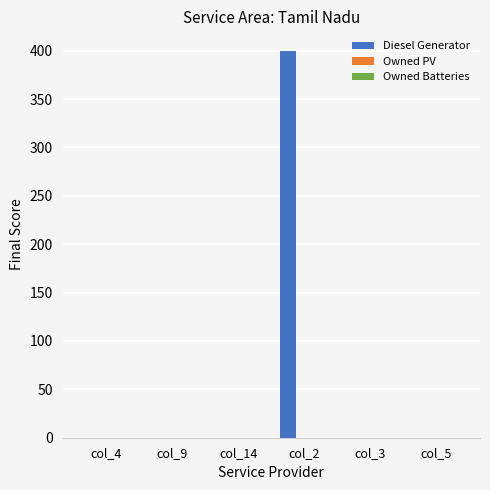

At which category does the chart reach its peak across all series?

col_2